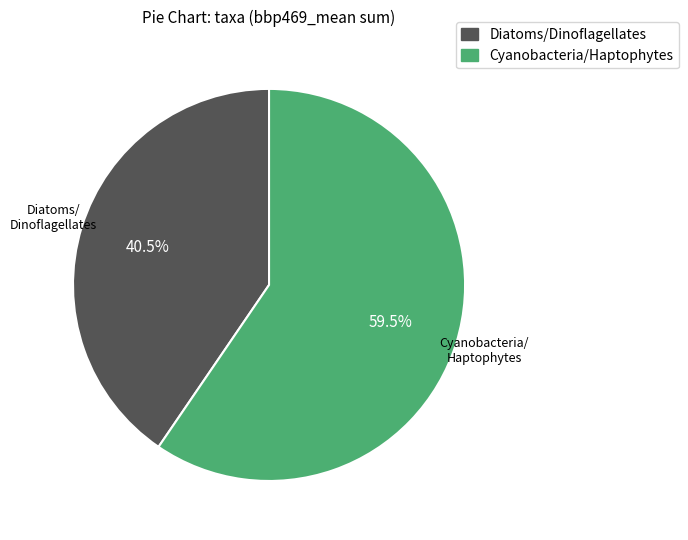

Between Diatoms/Dinoflagellates and Cyanobacteria/Haptophytes, which is larger?

Cyanobacteria/Haptophytes